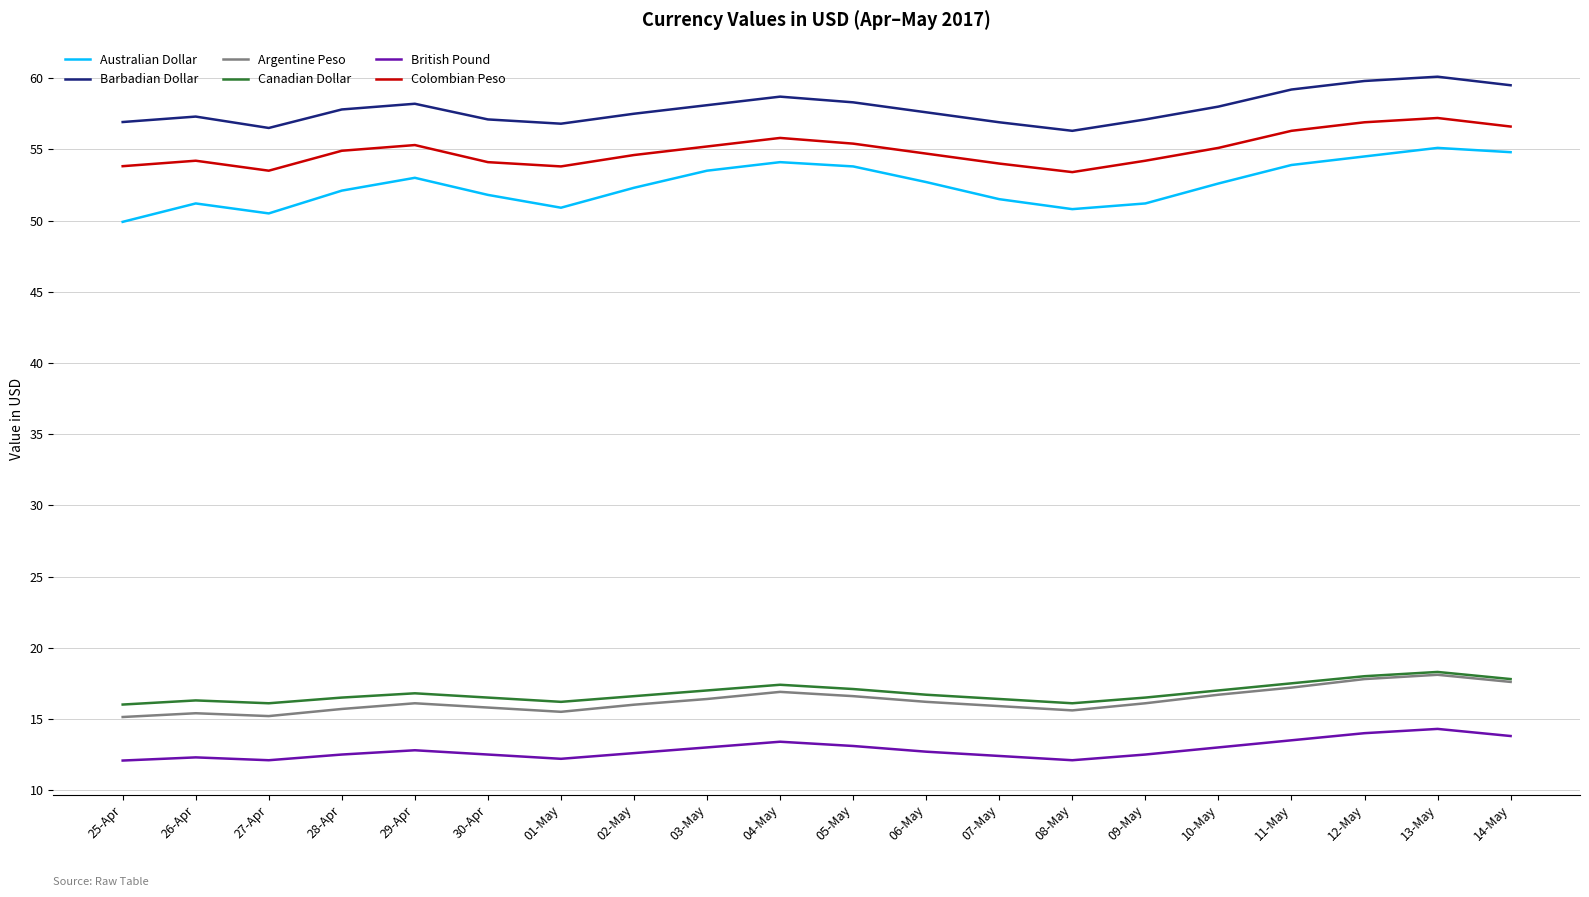

True or false: Australian Dollar and British Pound cross at least once.

False